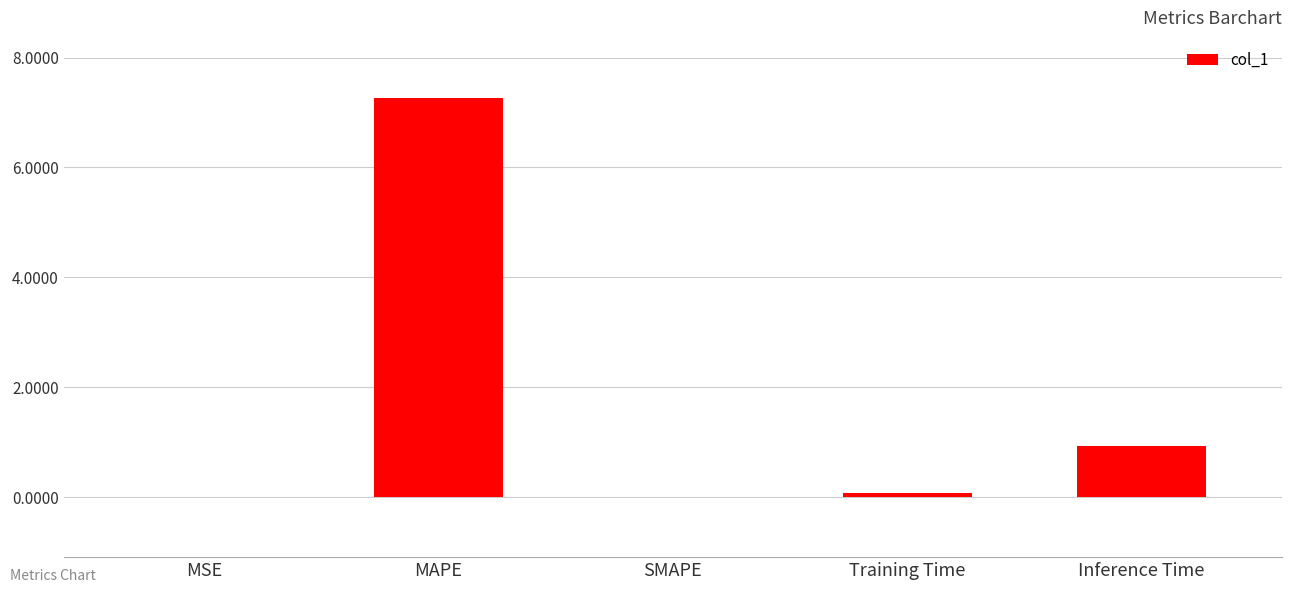

The value at Inference Time is 1.6. True or false?

False